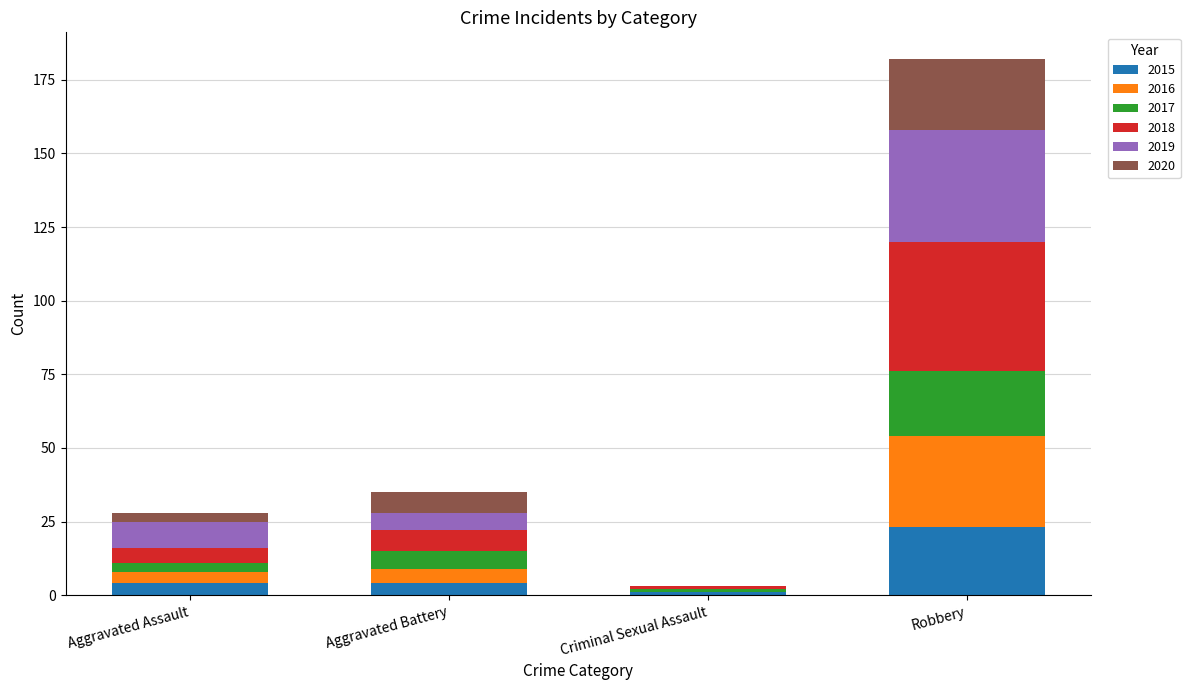

How many series are shown in this chart?

6